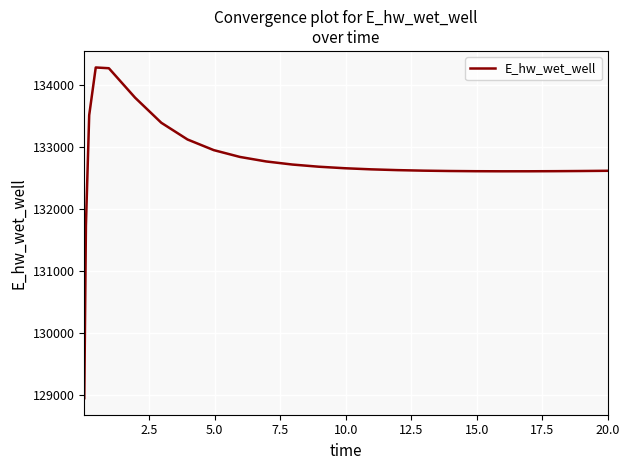

What is the greatest value displayed?

134282.9